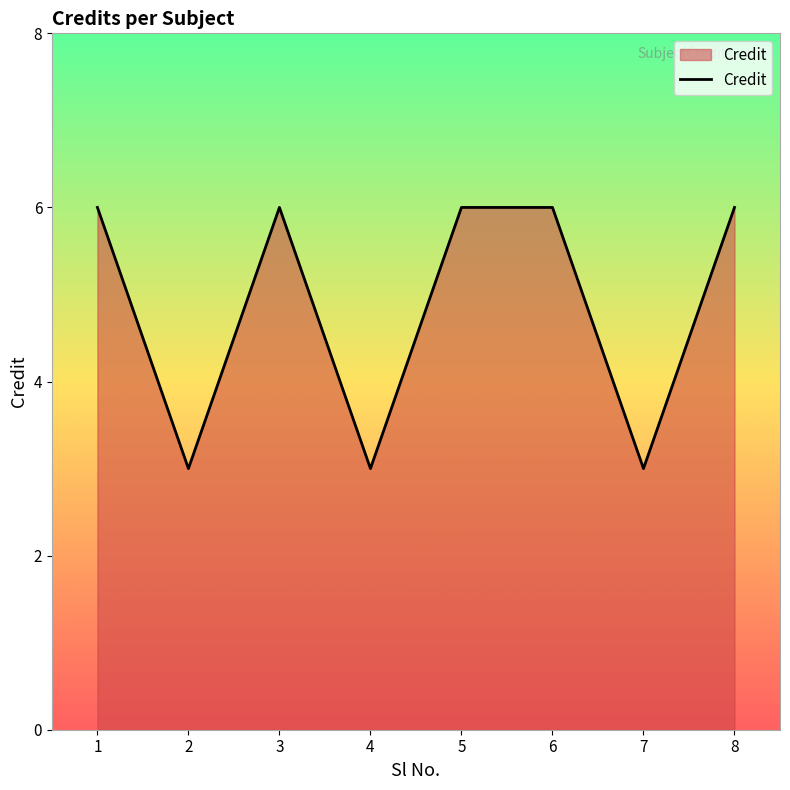

What is the greatest value displayed?

6